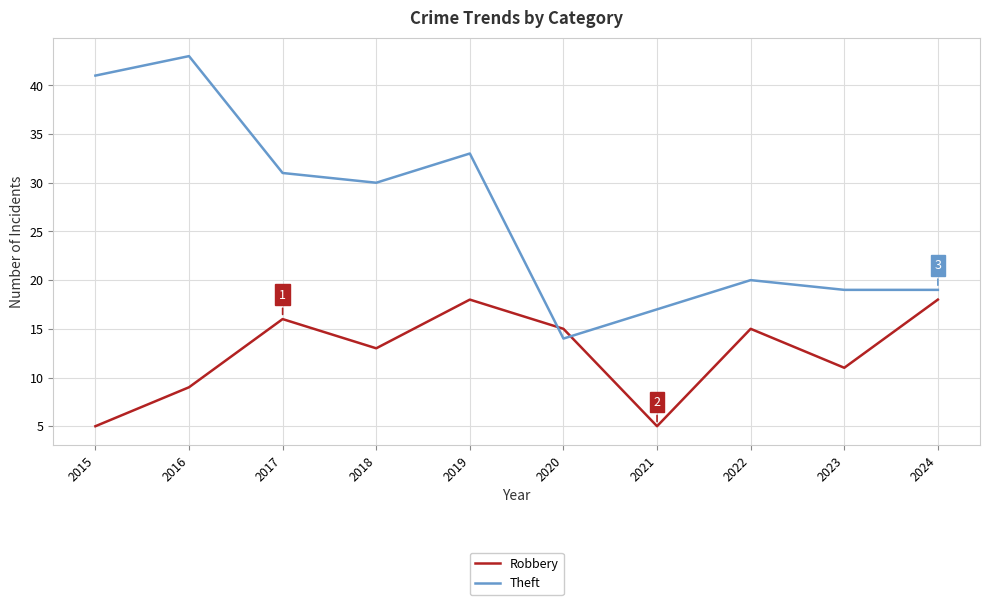

Which series has the largest range (max minus min)?

Theft